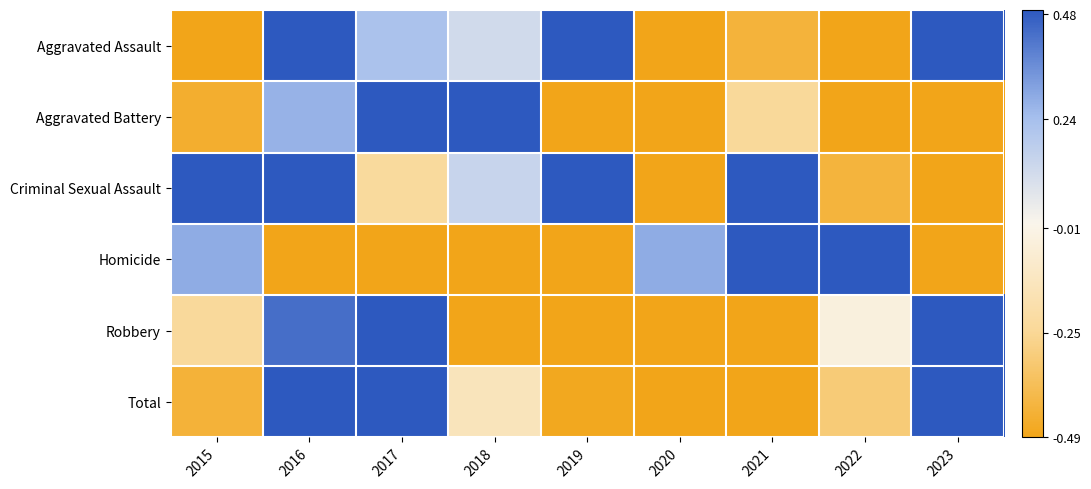

How many categories are shown in the chart?

9